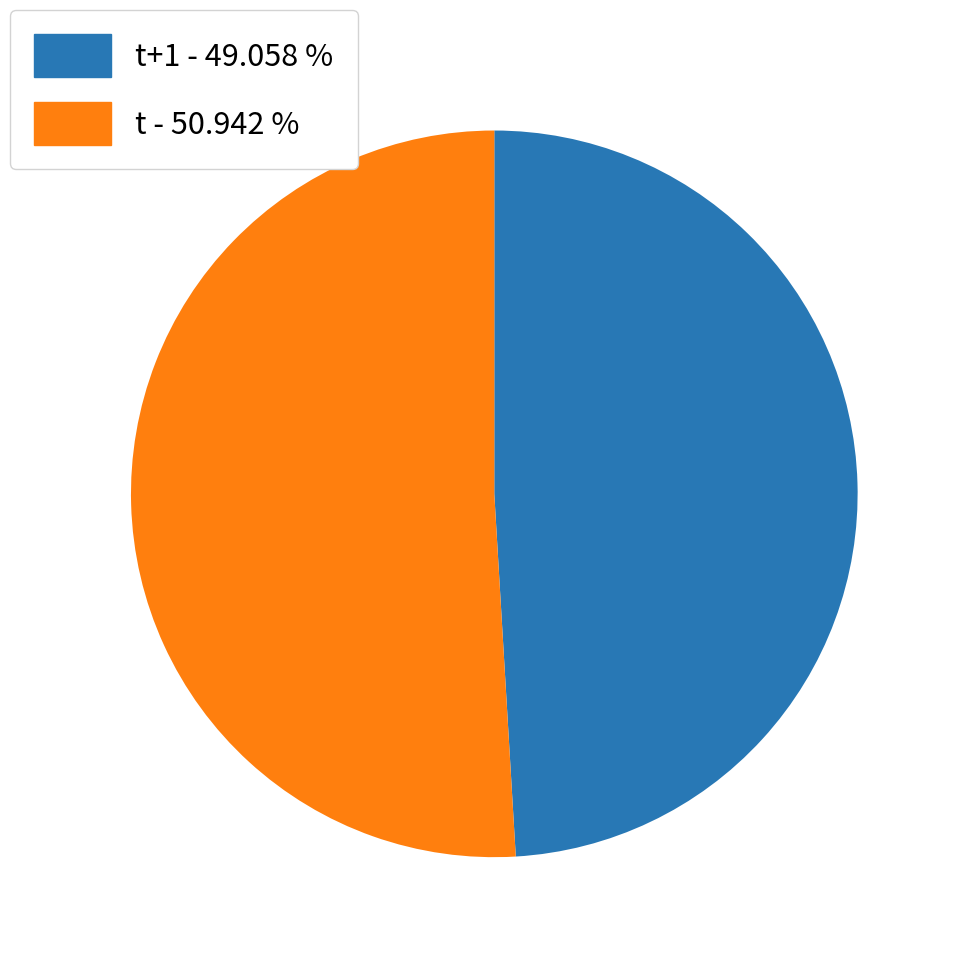

Approximately how many times larger is the value at t+1 - 49.058 % compared to t - 50.942 %?

1.0